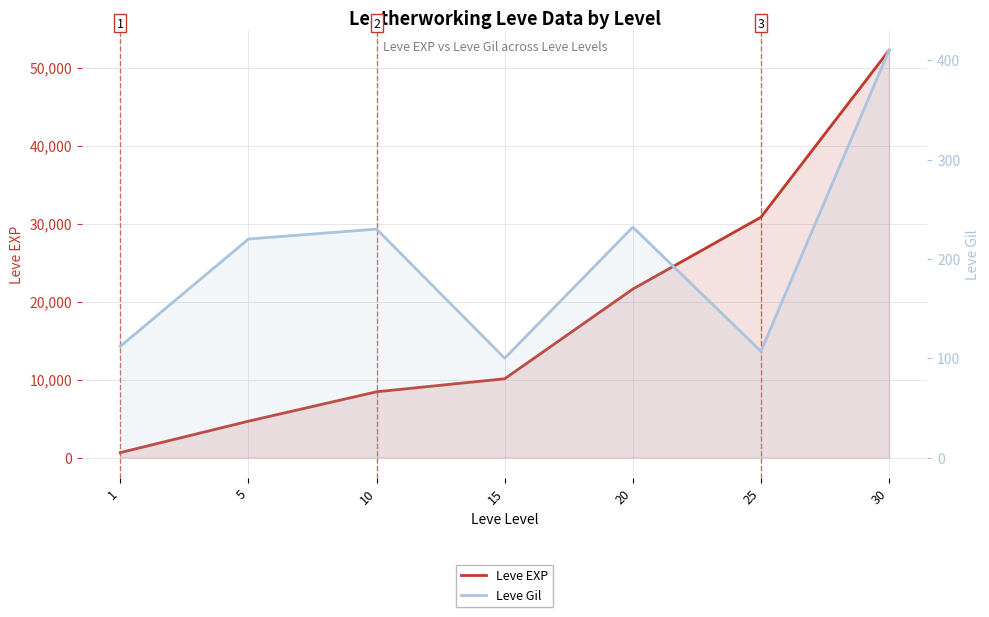

What is the value of the Leve Gil point at the 7th from the left?

410